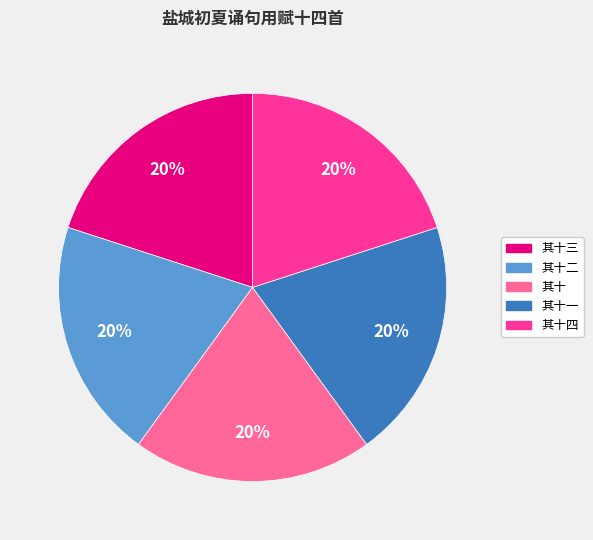

Does 其十三 account for over 50% of the chart?

No